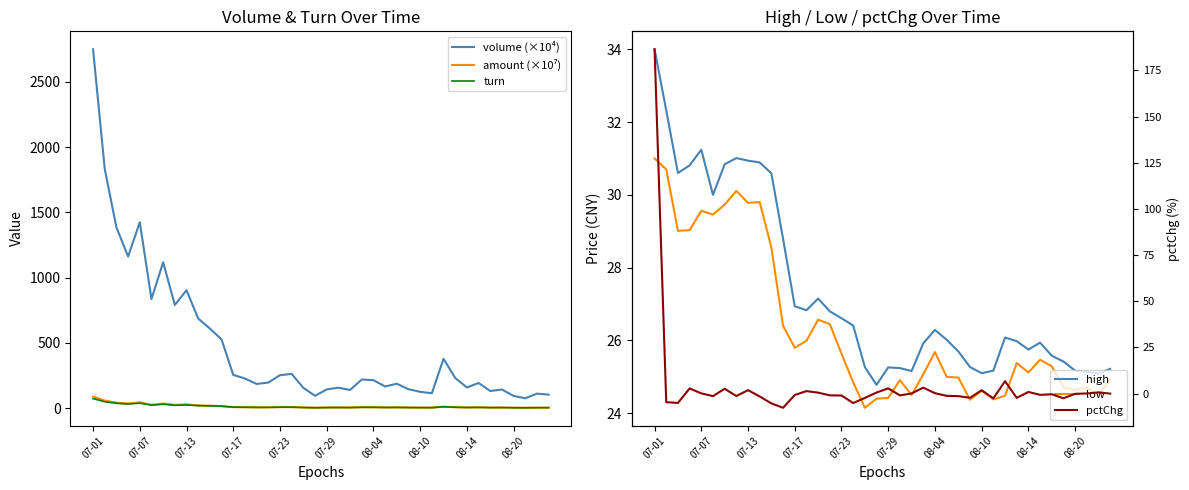

Which series ends up on top after the final intersection of low and amount (×10⁷)?

low